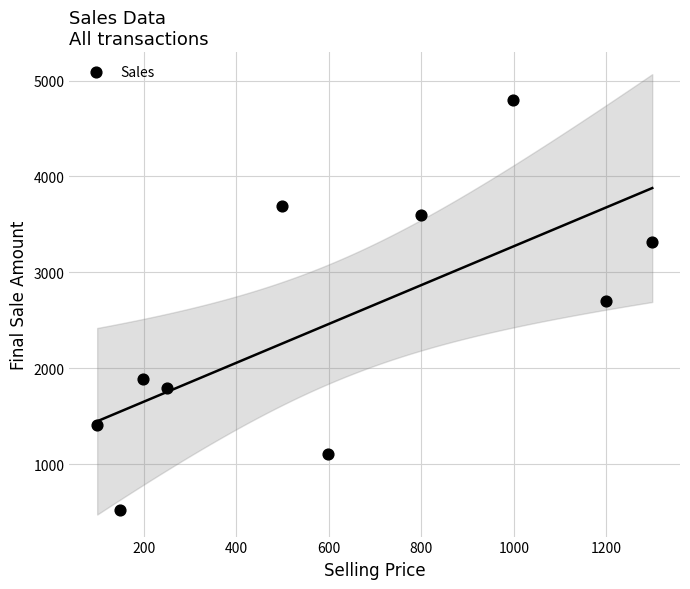

What is the range of X values (max minus min)?

1200.0